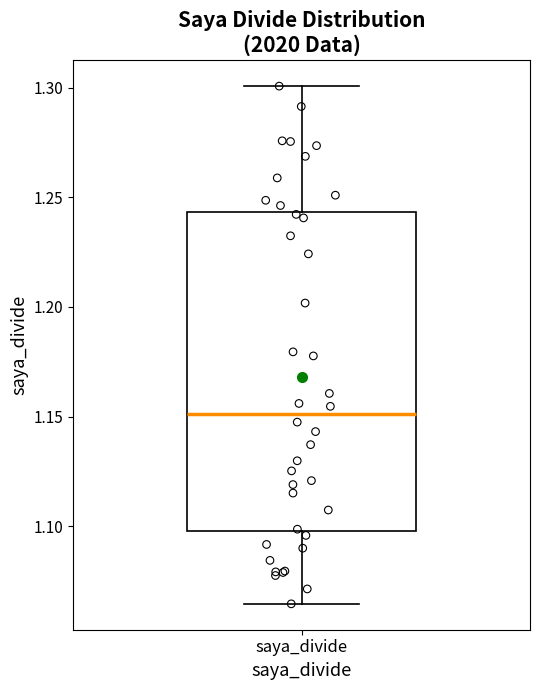

Transcribe this box plot: give where the median line is, the range the box spans, and where the two whiskers end, as read against the y-axis. The values are not printed on the chart, so give them approximately, as read against the axis.

median 1.150, box 1.100 to 1.245, whiskers 1.065 to 1.300